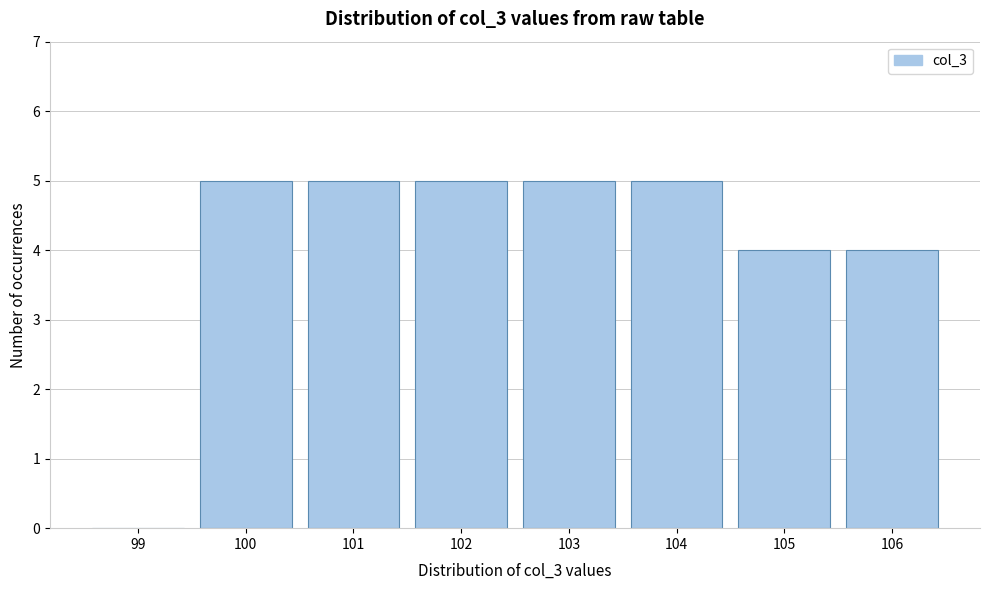

Reading right to left, extract all data points from this chart.

106=4	105=4	104=5	103=5	102=5	101=5	100=5	99=0